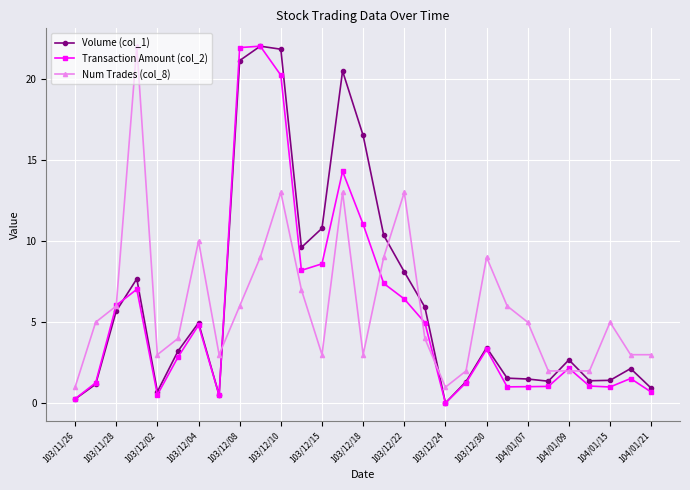

At how many categories does at least one series exceed 20?

5